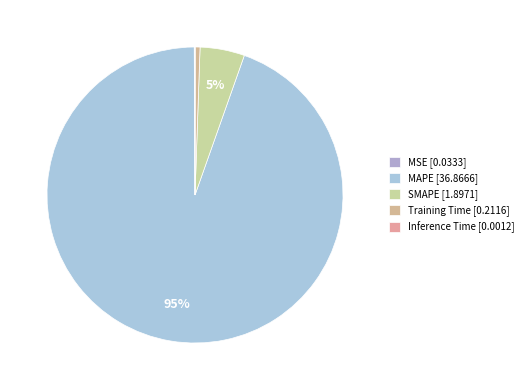

What is the change in value from MSE to SMAPE?

+1.9